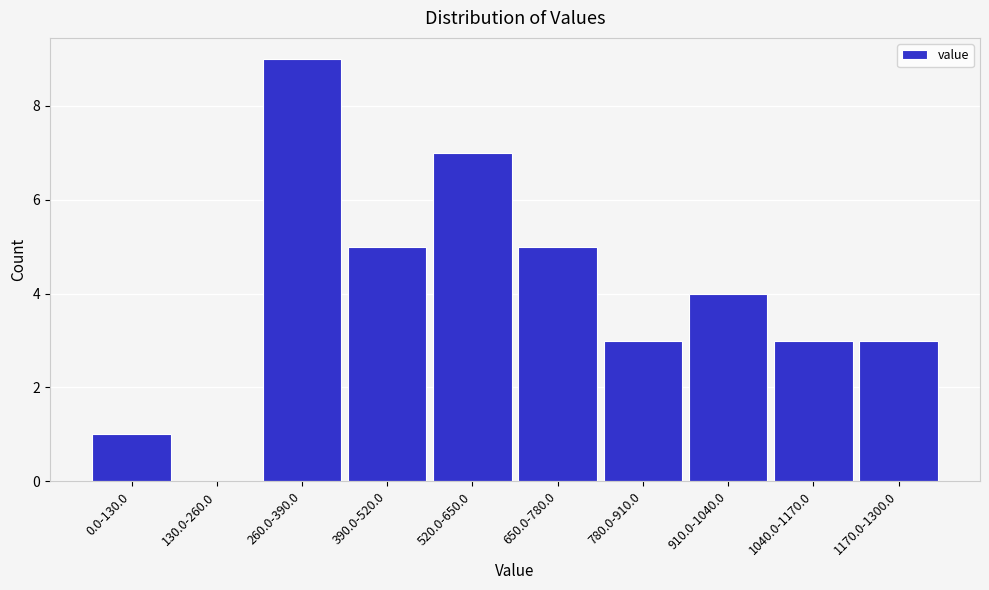

Reading left to right, extract all data points from this chart.

0.0-130.0=1	130.0-260.0=0	260.0-390.0=9	390.0-520.0=5	520.0-650.0=7	650.0-780.0=5	780.0-910.0=3	910.0-1040.0=4	1040.0-1170.0=3	1170.0-1300.0=3